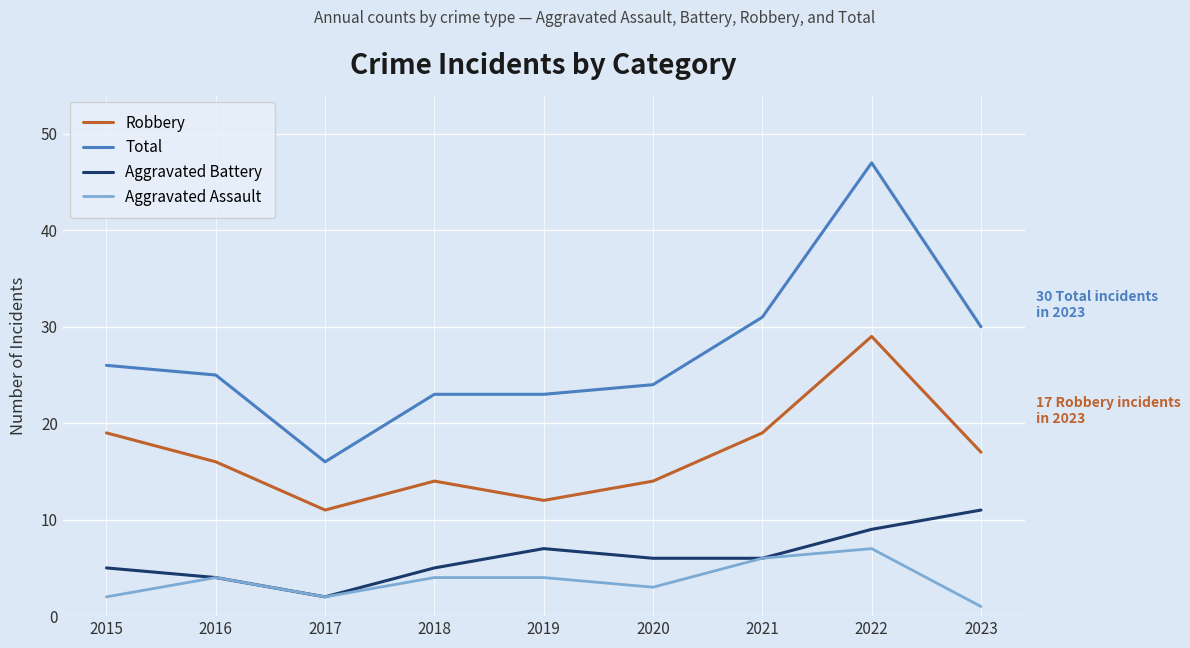

How many Aggravated Assault values are between 2 and 4?

6